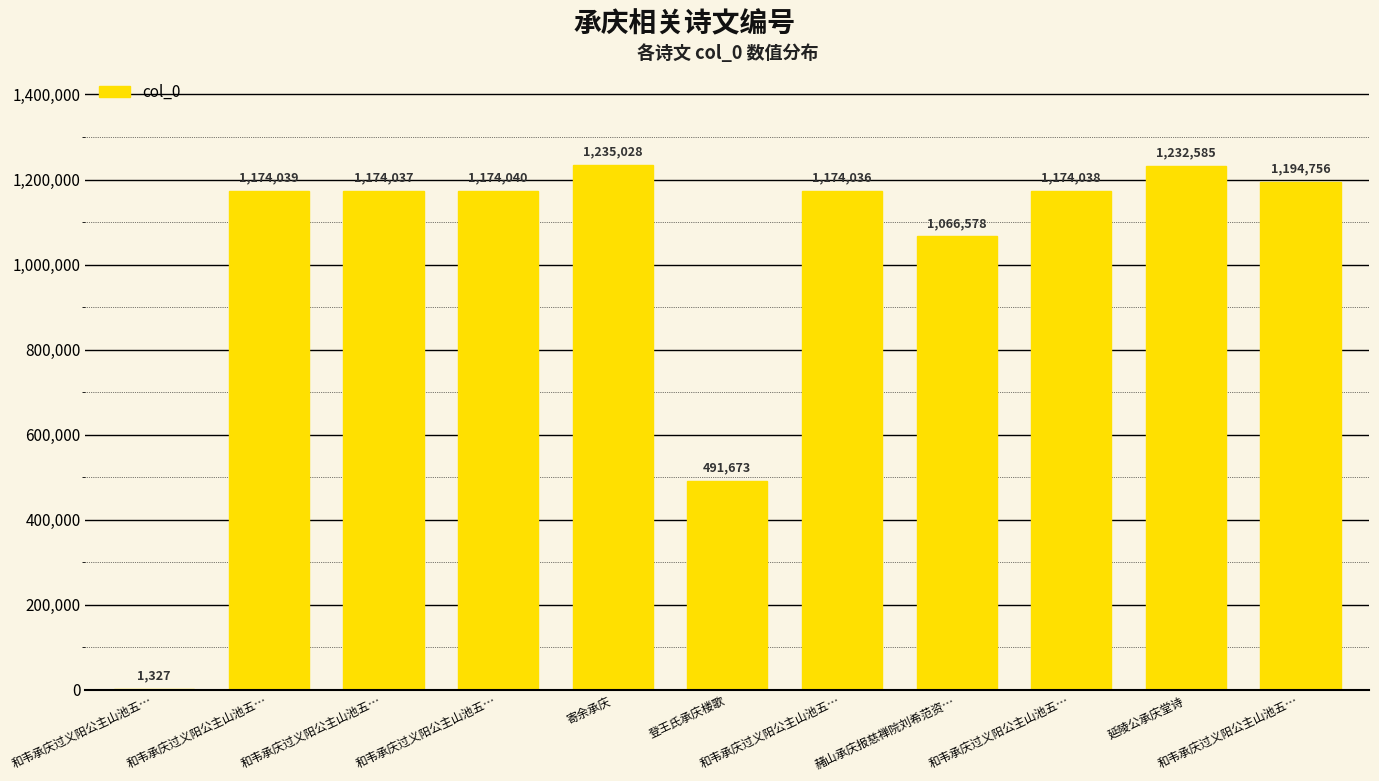

How many series are shown in this chart?

1